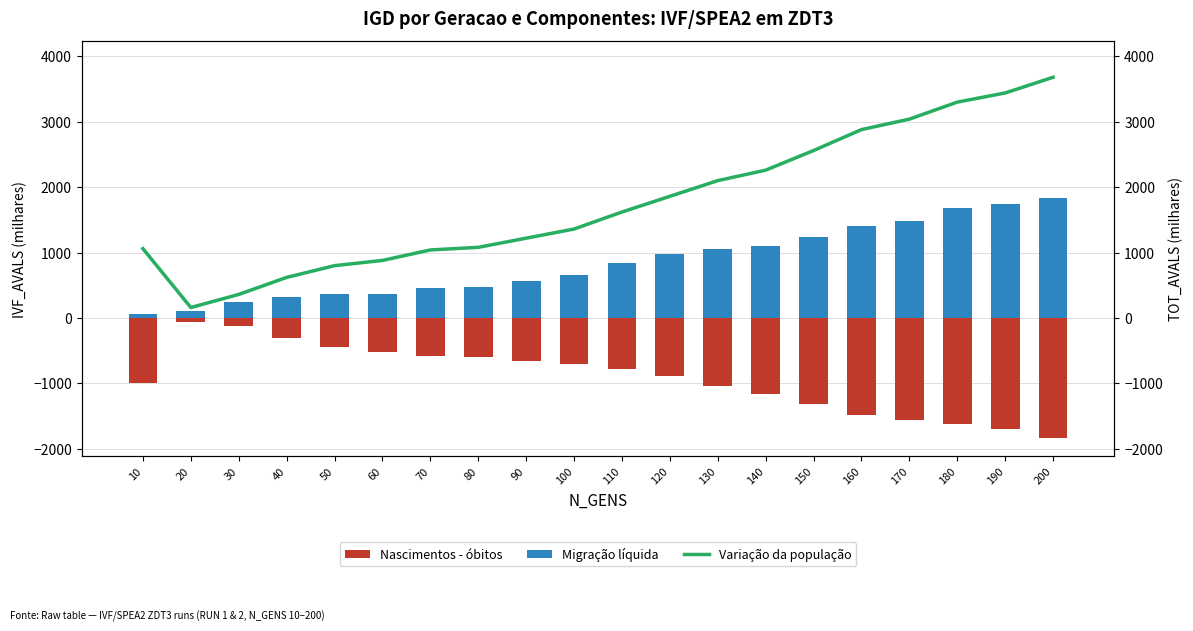

At which category does the chart reach its minimum across all series?

200